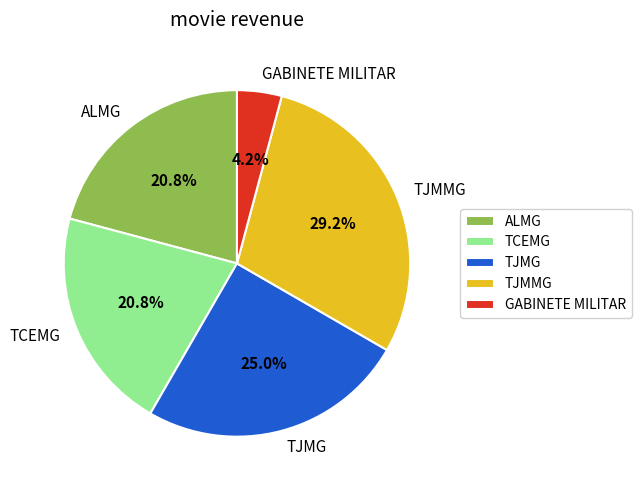

Which has a higher value, TCEMG or GABINETE MILITAR?

TCEMG